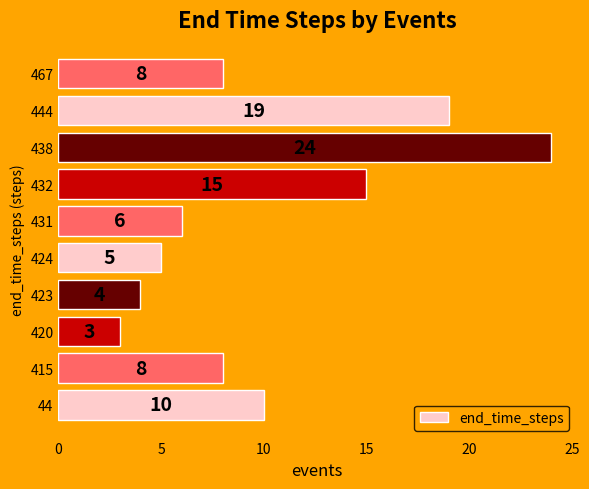

Which category has the lowest value across all series?

420